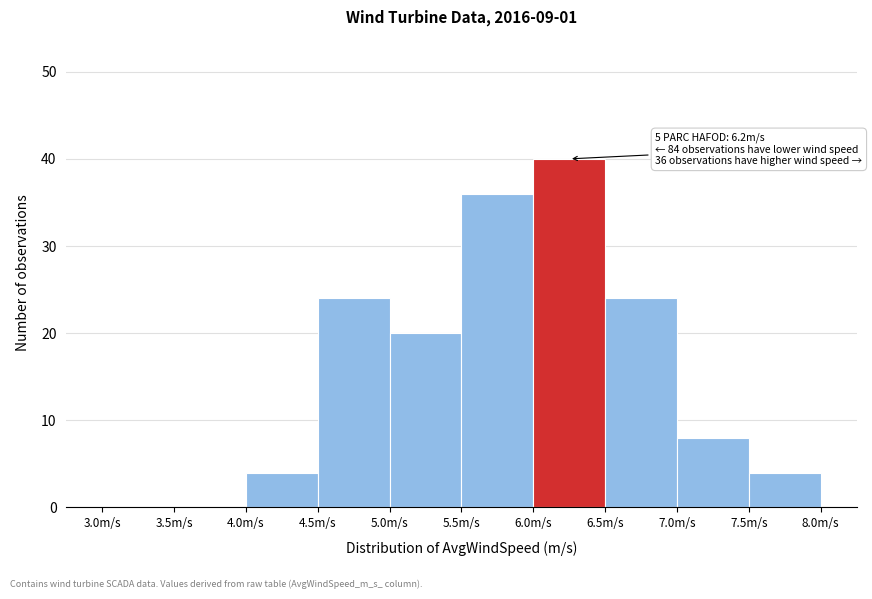

Over which range of the x-axis is the bar tallest?

6.0 to 6.5